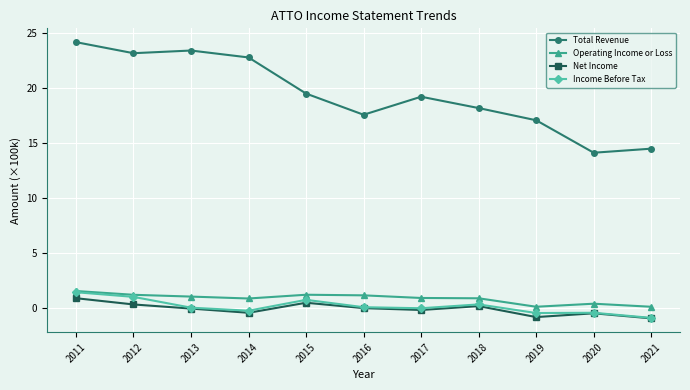

Is this an area chart (filled region under the line)?

No